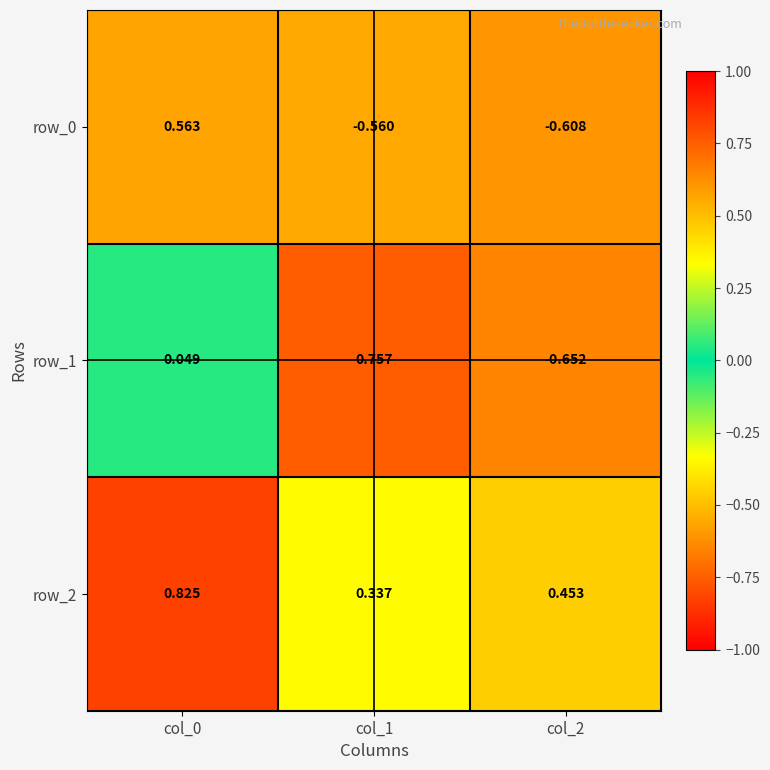

Which category has the lowest value in the row_2 series?

col_1